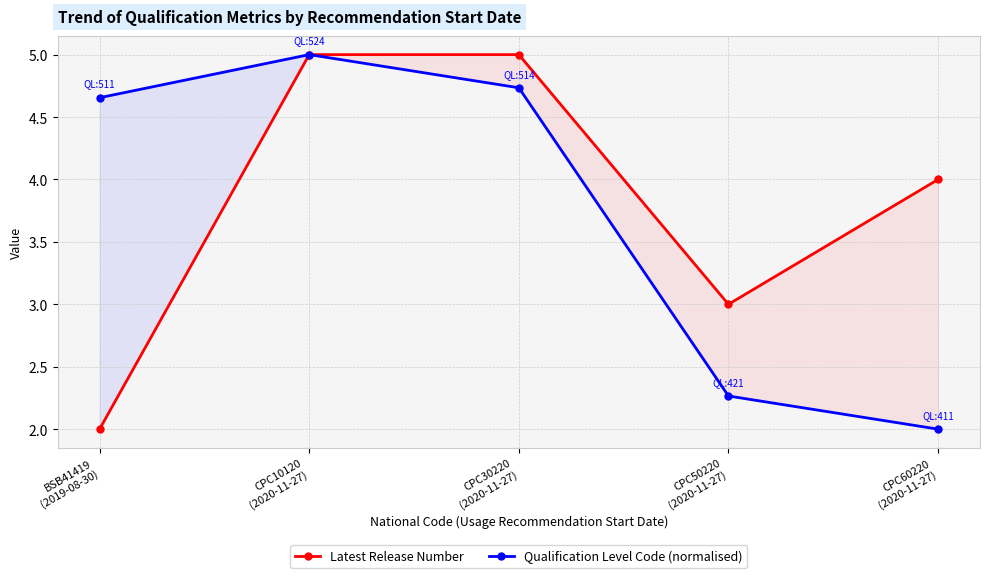

True or false: Latest Release Number and Qualification Level Code (normalised) intersect in this chart.

False